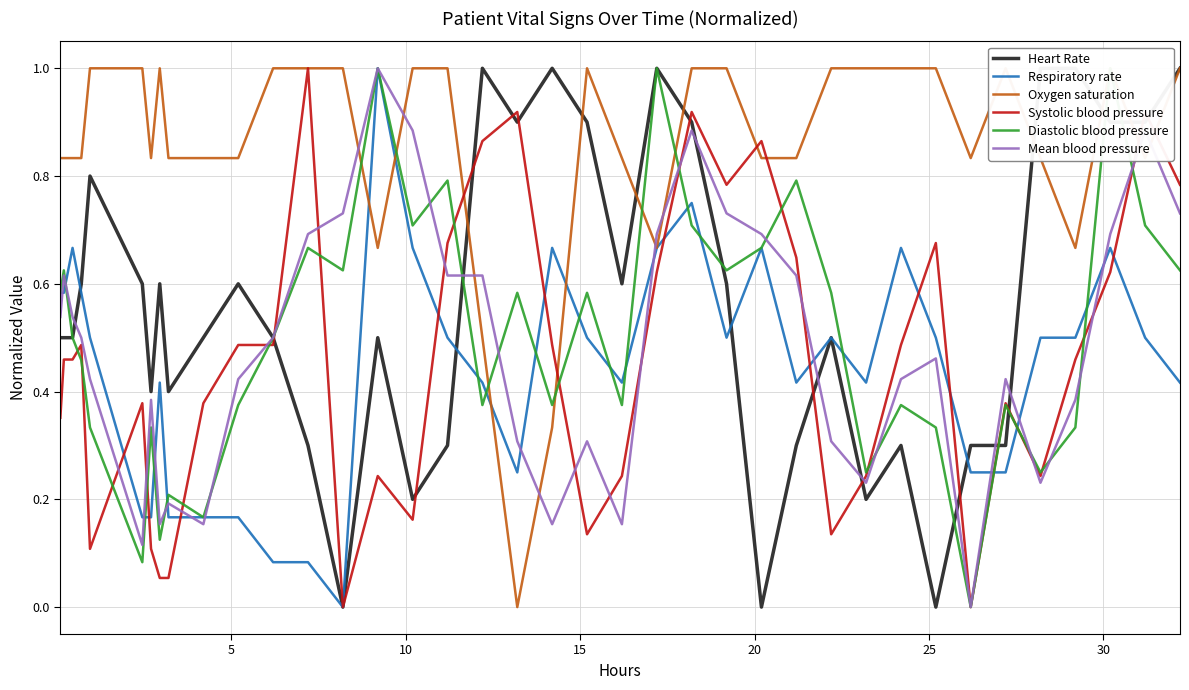

What is the spread (max minus min) of values at 30?

0.7